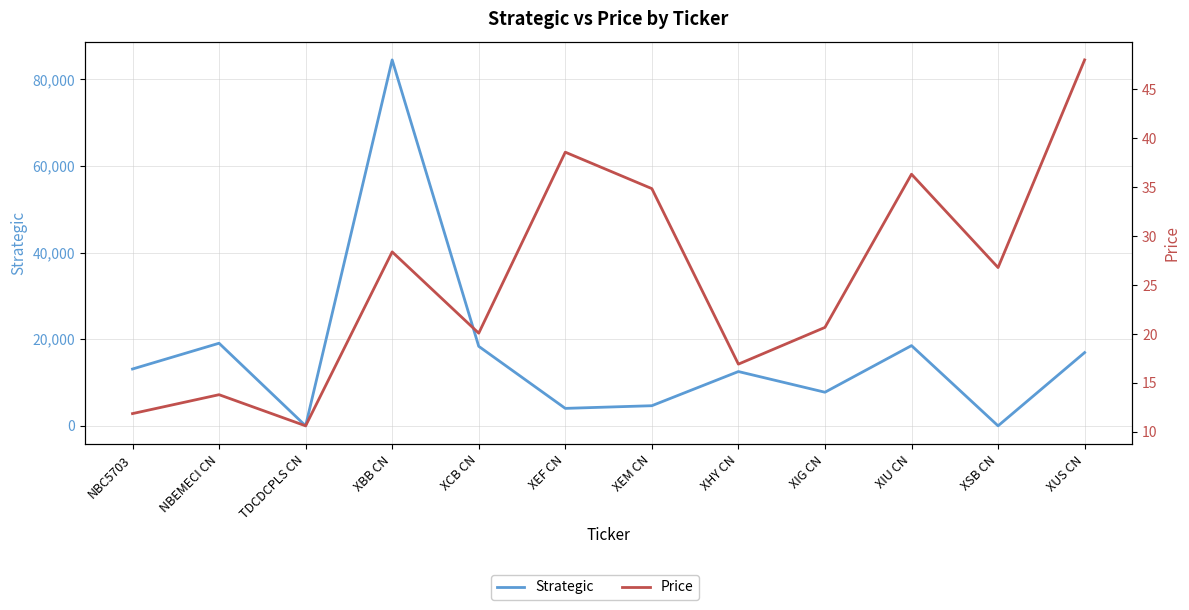

What is the difference between the highest and lowest values at XCB CN?

18343.9